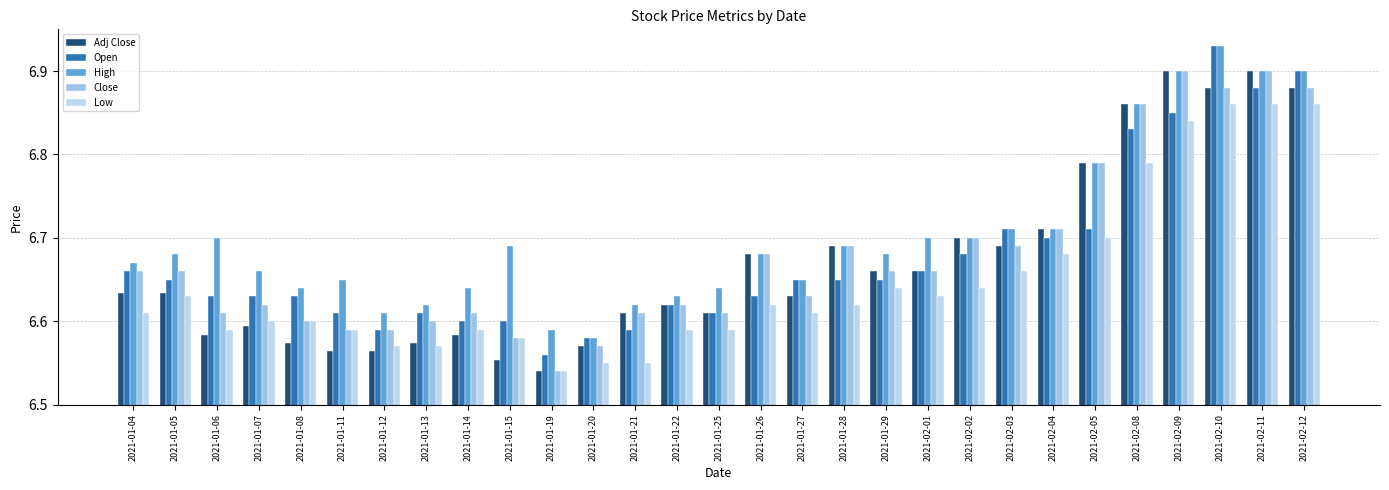

At which label is Adj Close closest to 6?

2021-01-19